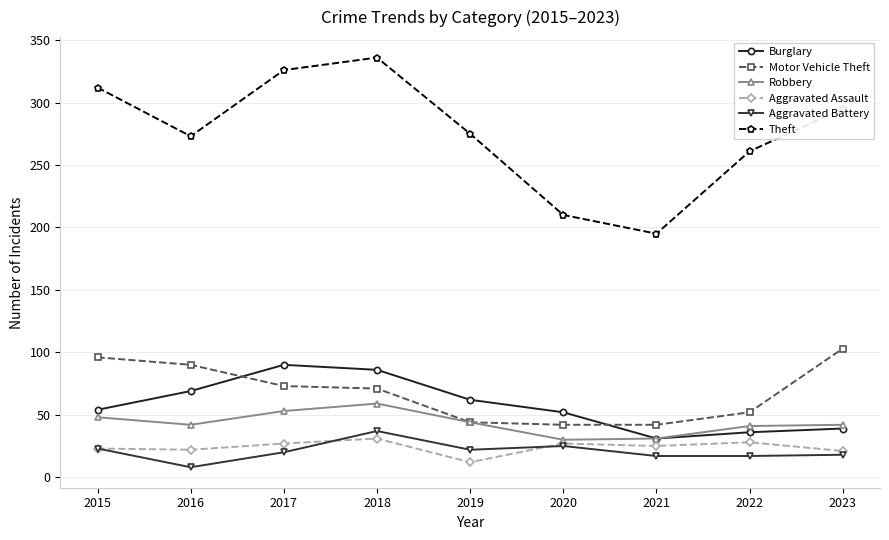

What is the lowest value of the Robbery series?

30